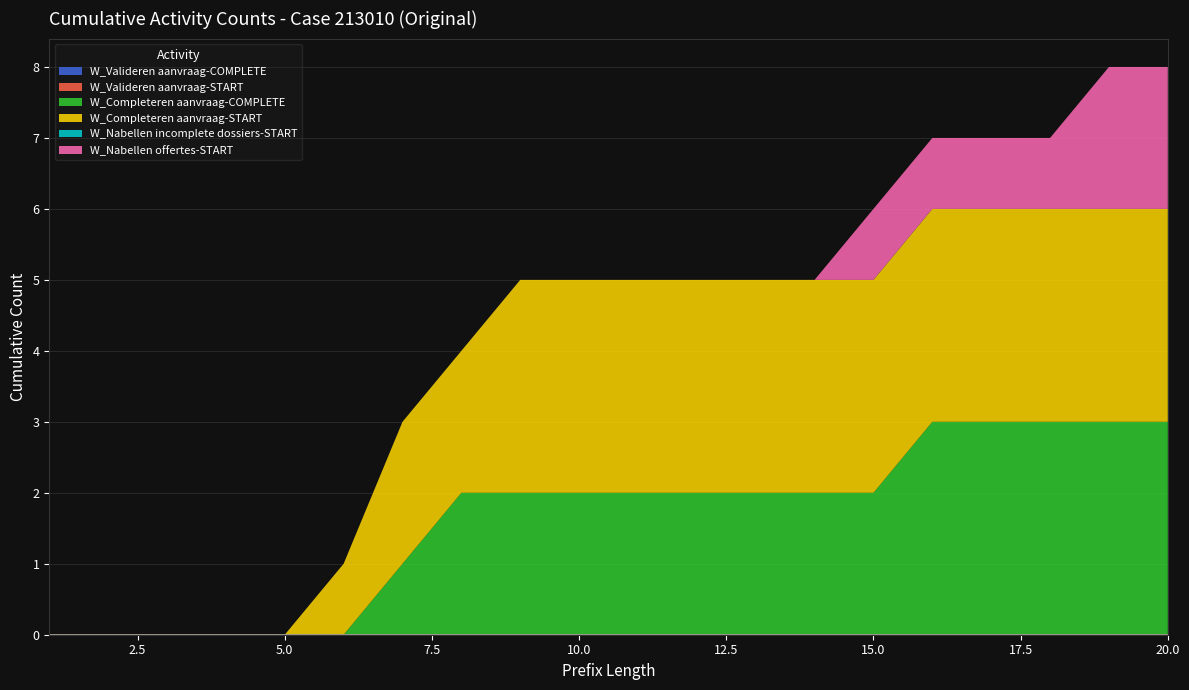

At which category does the chart reach its minimum across all series?

1